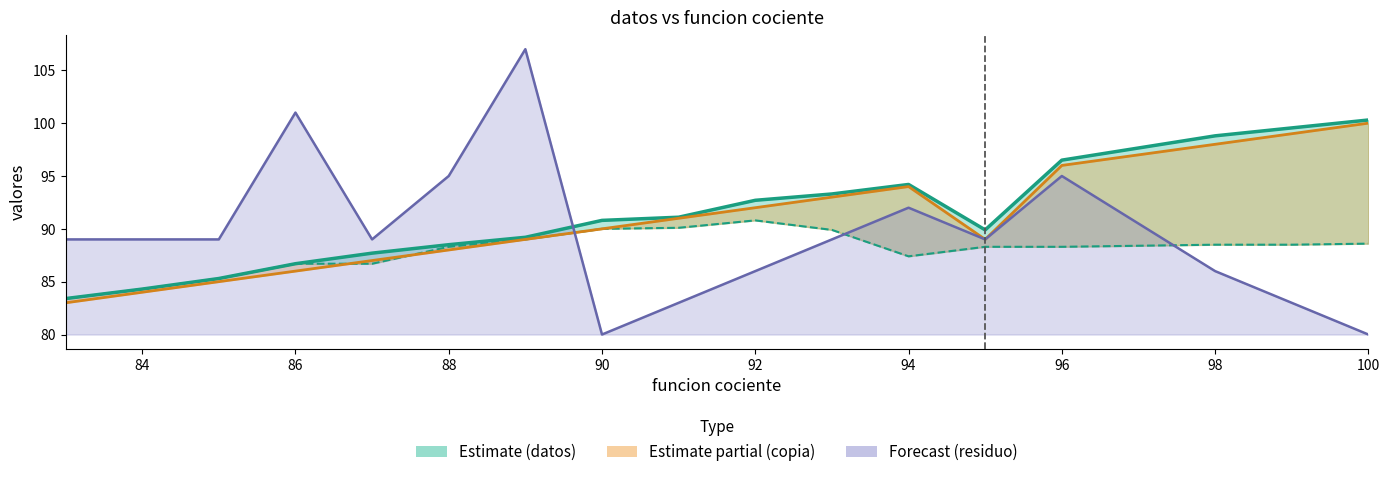

Rank the series by their maximum value, from lowest to highest.

copia, datos, funcion residuo